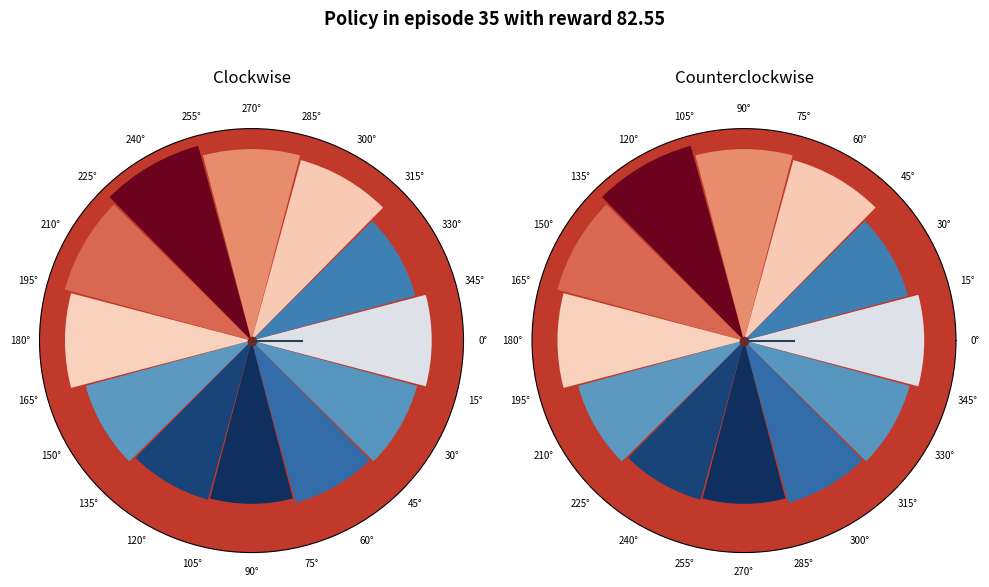

Combined, what portion of the pie is 0° and 180°?

17.1%